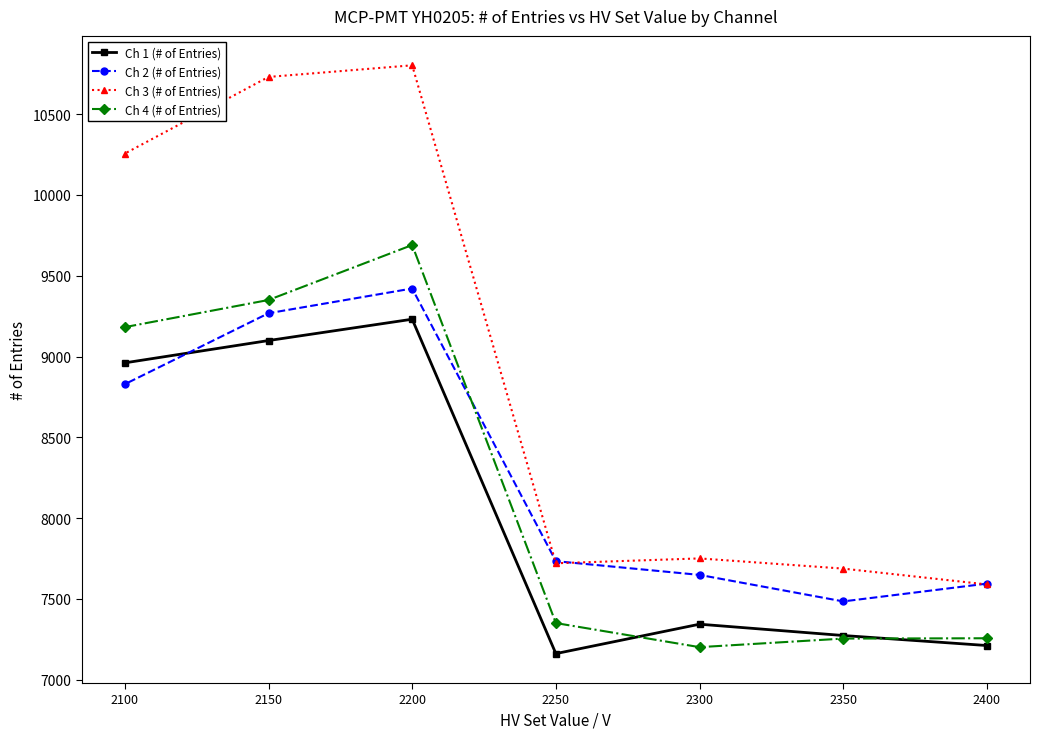

Does the chart have visible grid lines?

No